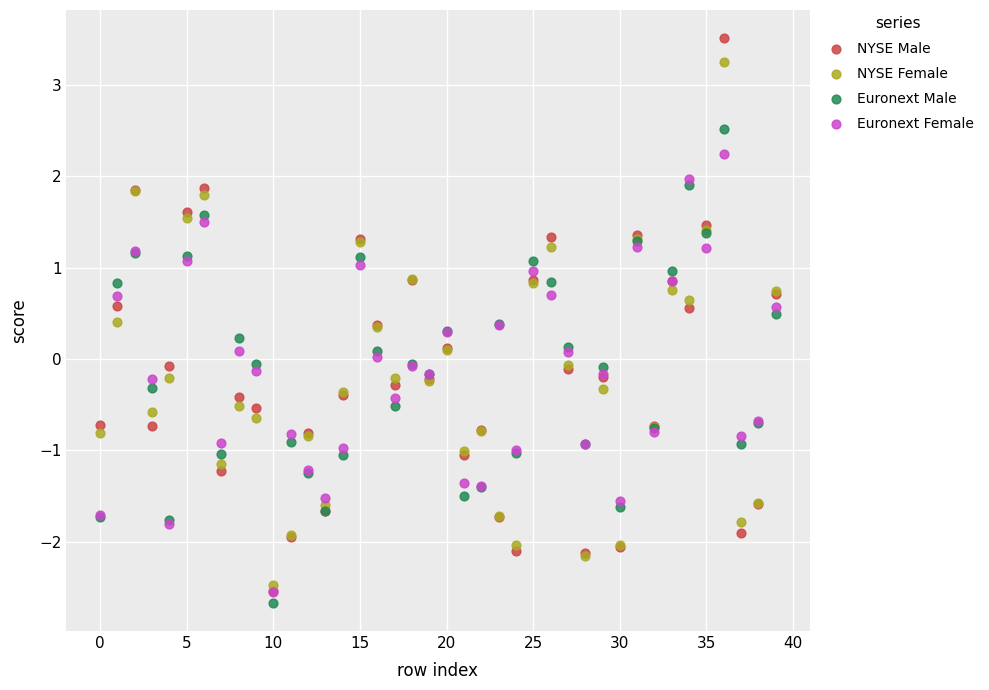

Which series has the widest spread of Y values?

NYSE Male